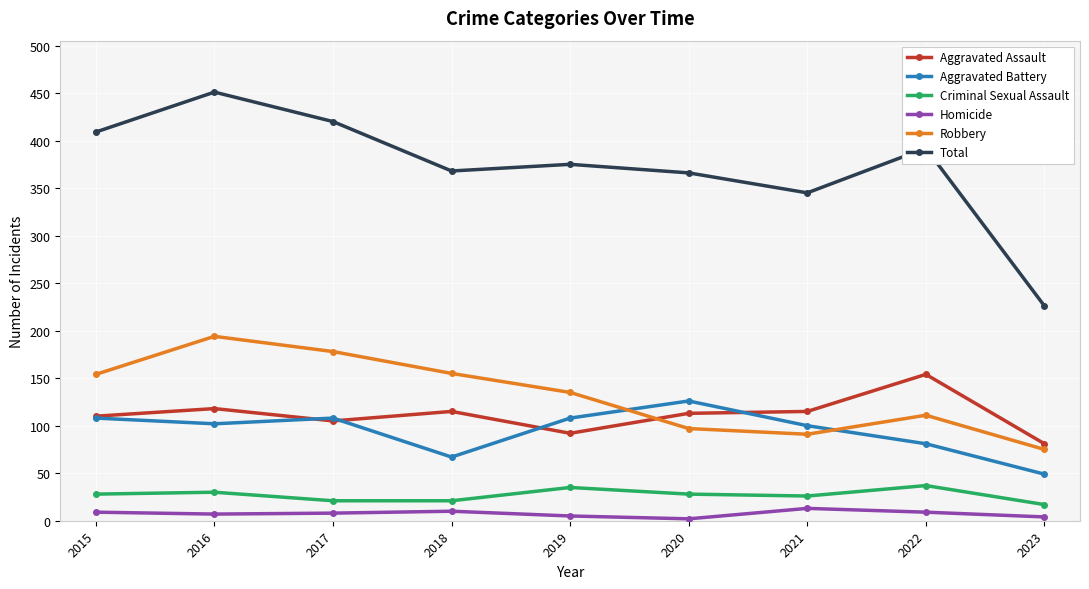

At which label does Total first exceed 375?

2015